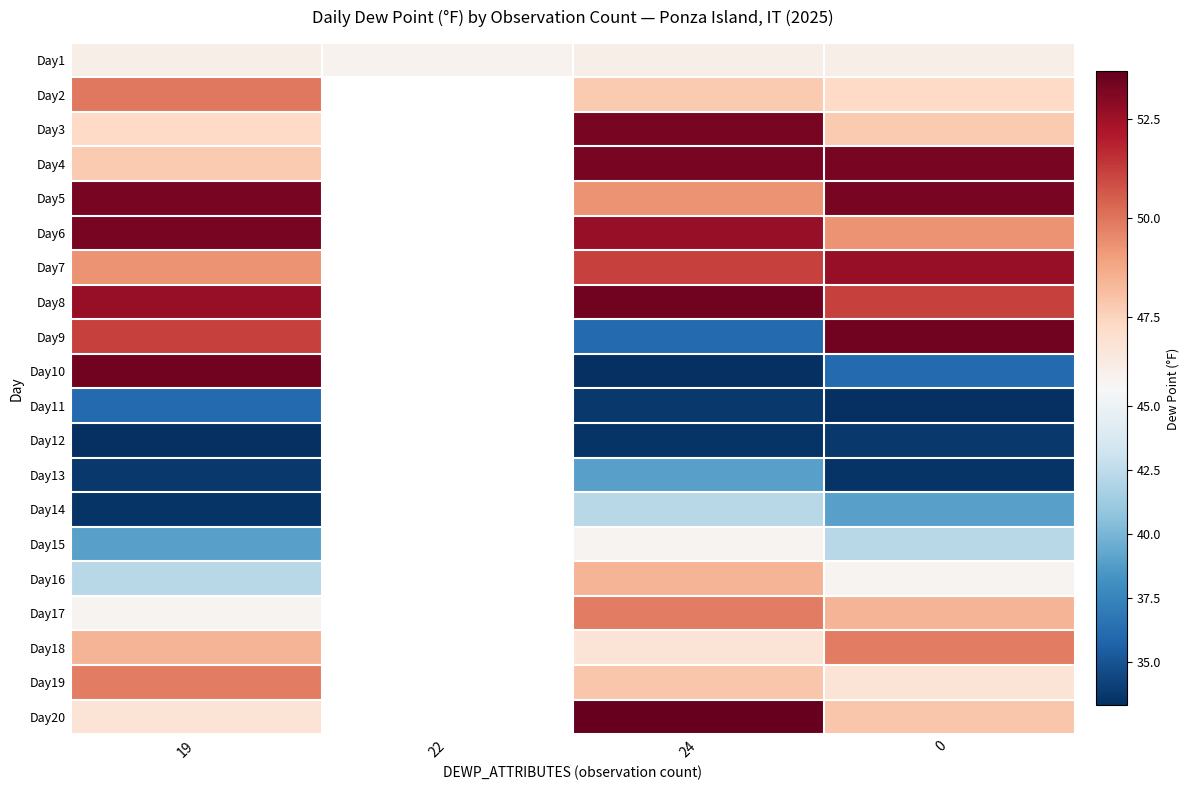

At which category does the chart reach its peak across all series?

24